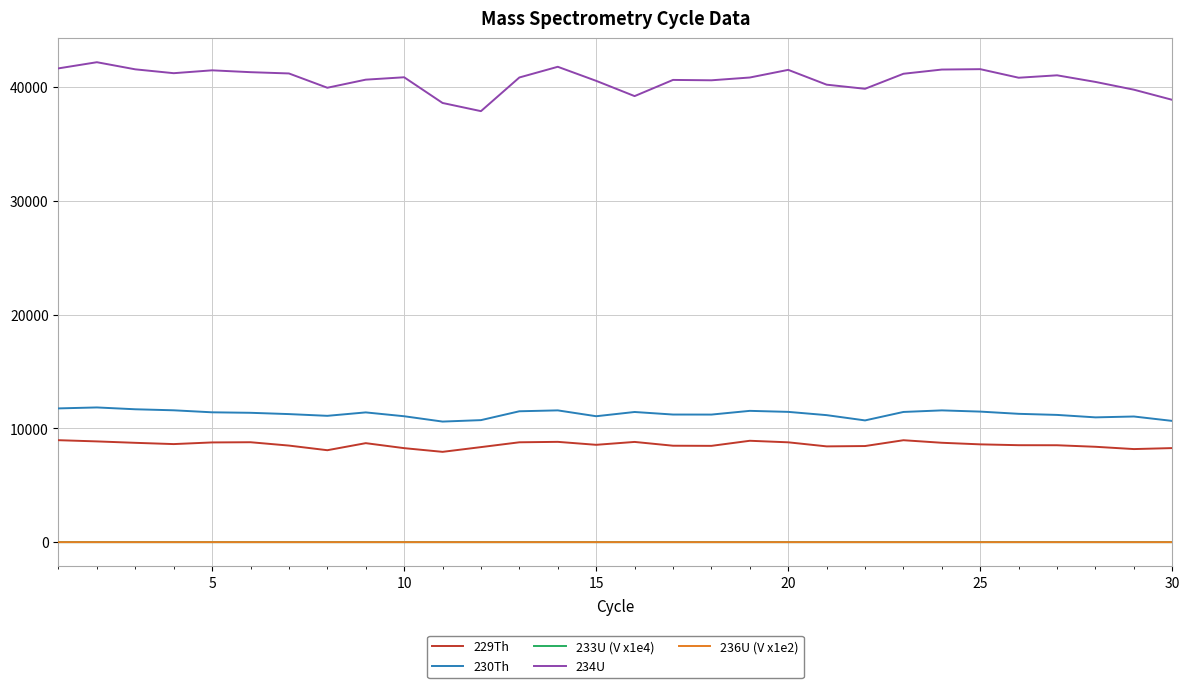

What is the lowest value of the 230Th series?

10595.6